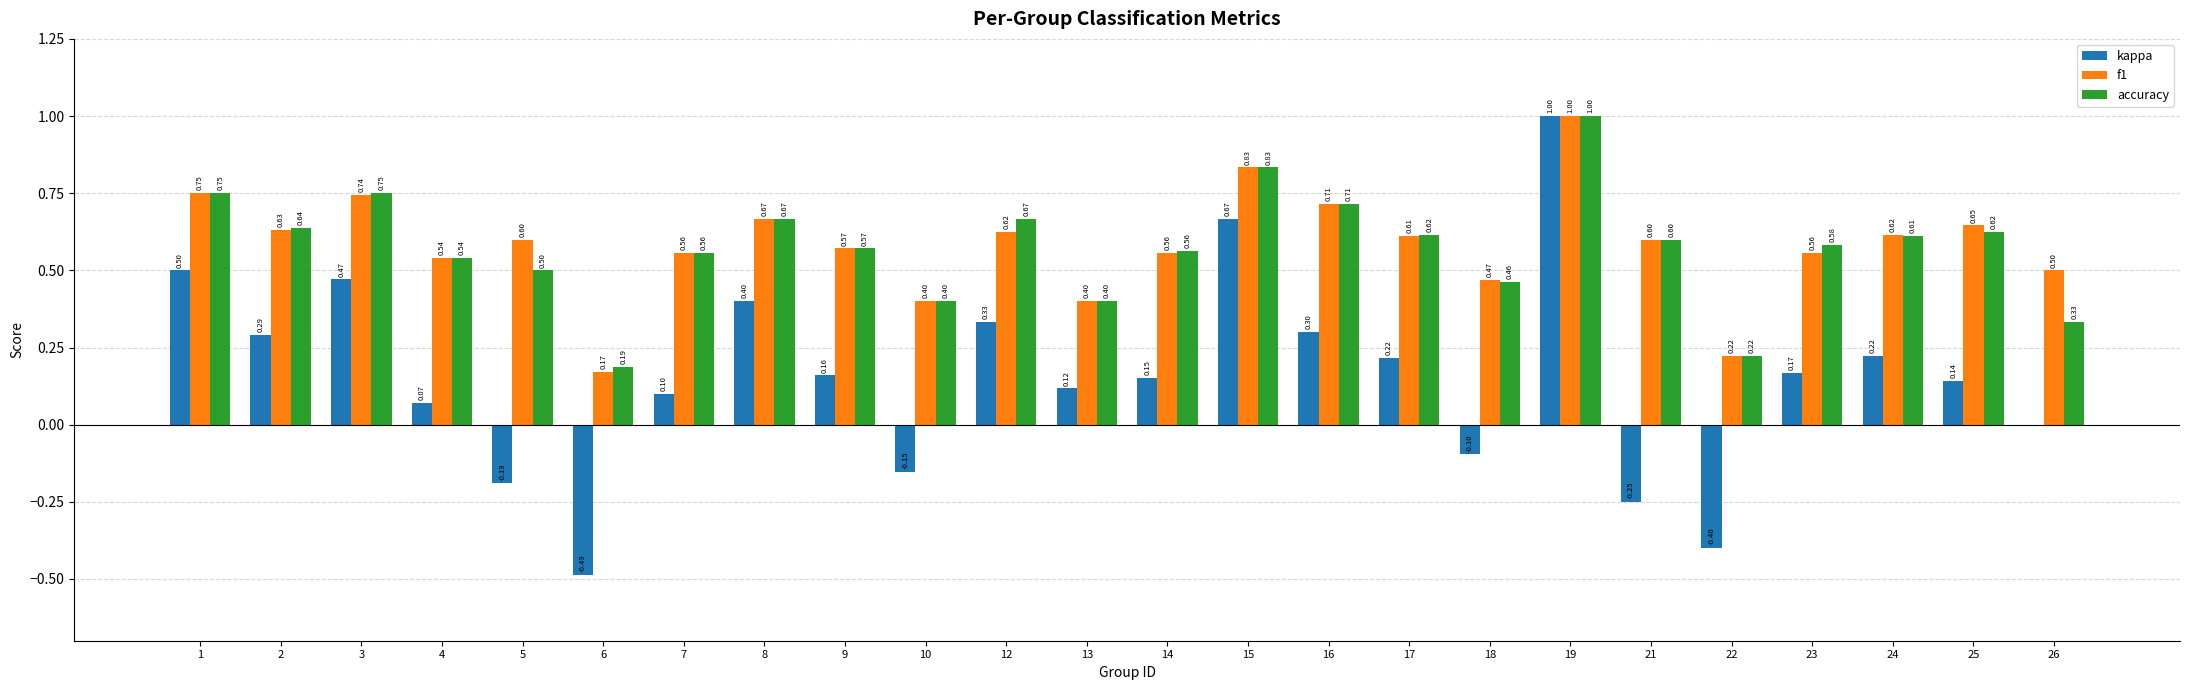

At which label does kappa reach its peak?

19